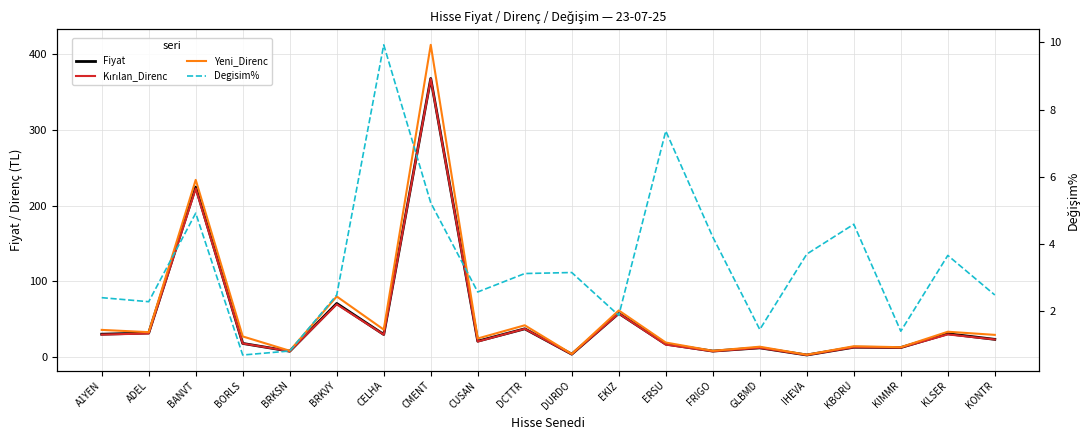

Reading left to right, extract all data points from this chart.

Fiyat: 30.0	31.6	224.5	17.8	7.5	70.7	29.7	368.0	20.8	37.1	3.6	57.5	16.9	7.7	12.0	2.5	12.8	12.4	30.6	23.2
Kırılan_Direnc: 29.5	31.0	222.5	17.7	7.5	69.5	29.4	367.5	20.3	37.1	3.5	57.4	16.3	7.4	12.0	2.5	12.7	12.3	29.7	23.1
Yeni_Direnc: 35.7	32.7	234.0	27.1	8.1	79.9	36.1	412.5	24.4	41.8	4.0	61.4	19.0	8.0	13.5	2.9	14.1	12.8	33.3	29.1
Degisim%: 2.4	2.3	4.9	0.7	0.8	2.5	9.9	5.2	2.6	3.1	3.1	1.9	7.4	4.2	1.4	3.7	4.6	1.4	3.6	2.5